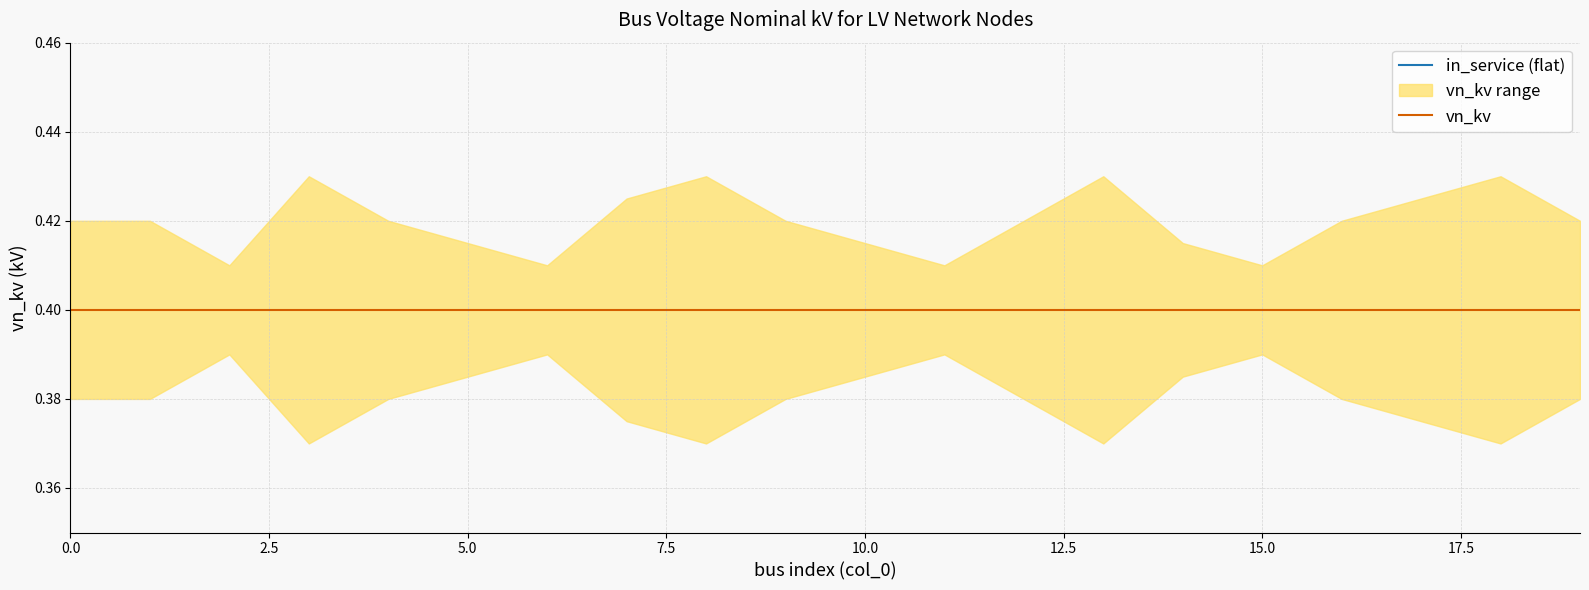

Between 5.0 and 15, which is larger?

5.0